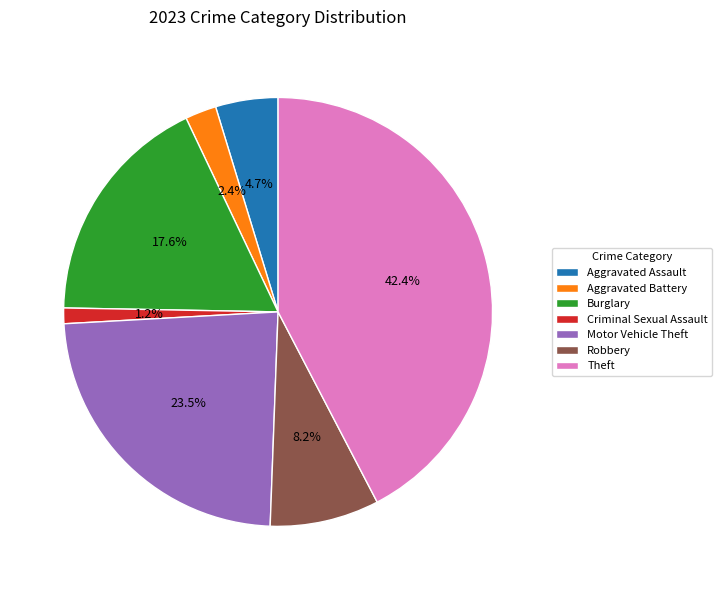

How much of the chart is everything except Aggravated Assault?

95.3%